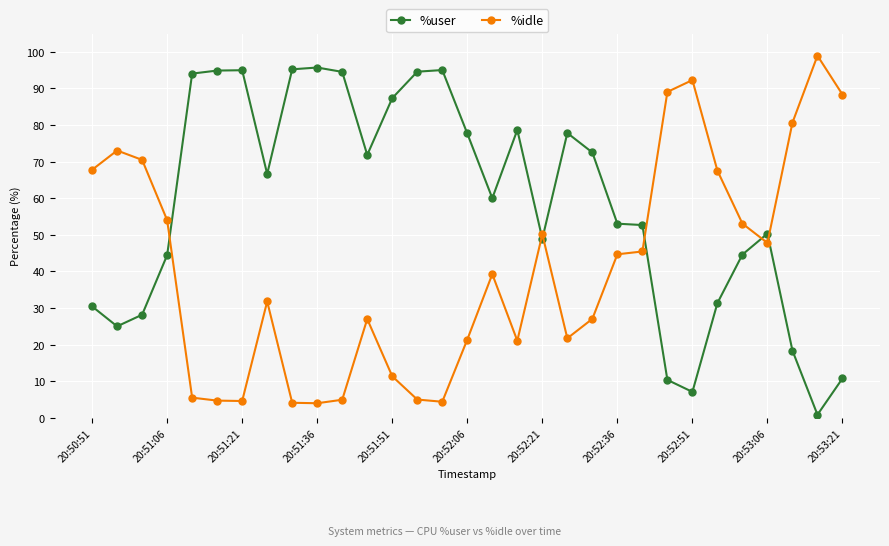

What is the value of the %user point at the 11th from the left?

94.5